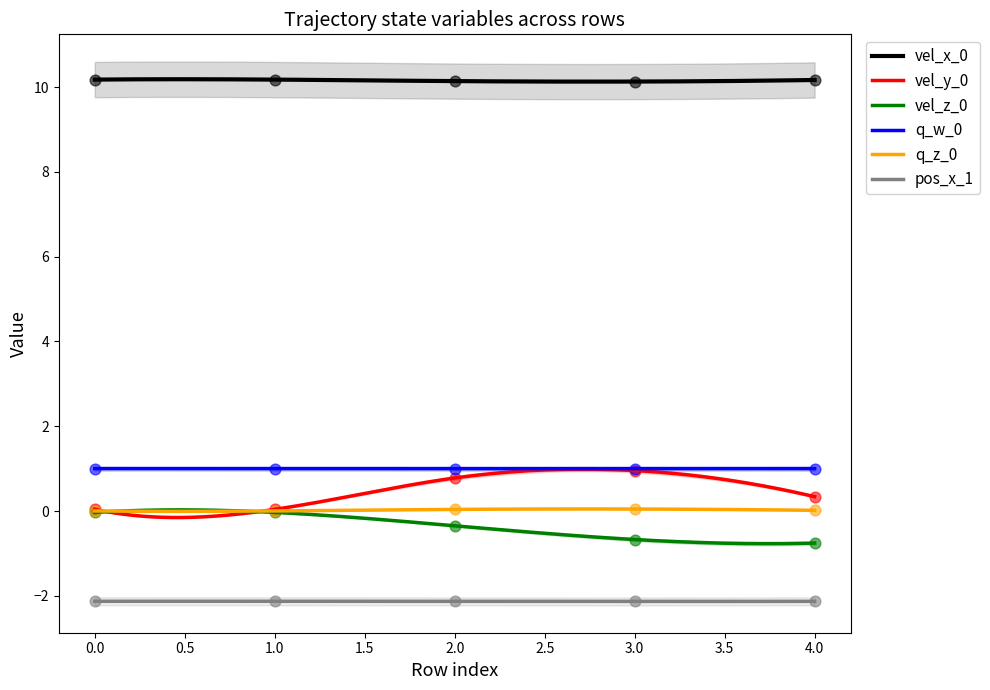

Which series reaches the maximum Y coordinate?

vel_x_0